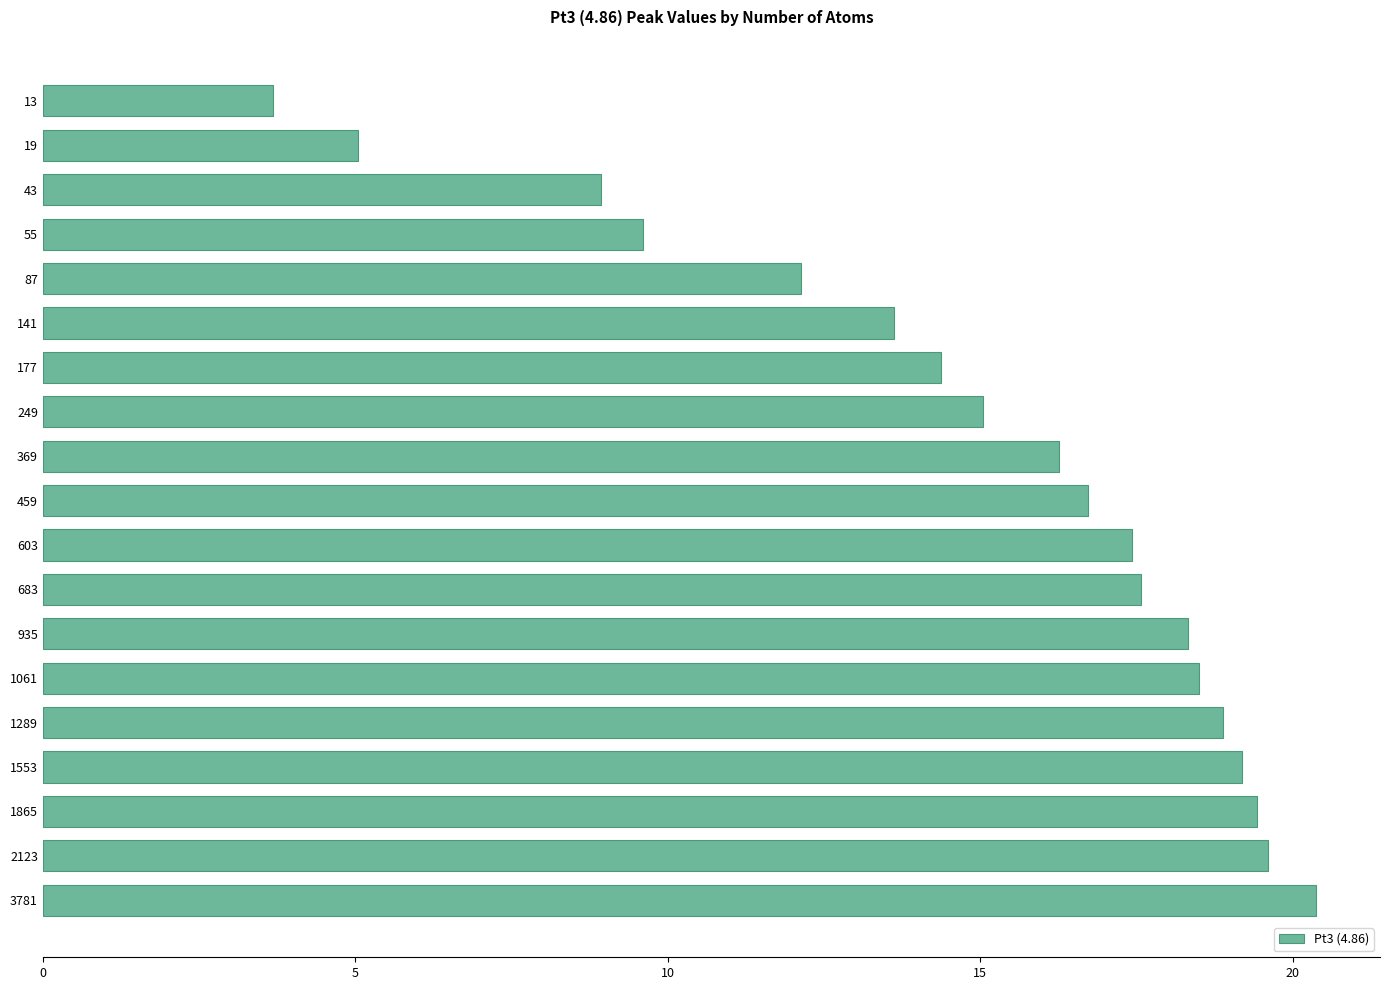

True or false: the data shows 6.9 at 19.

False